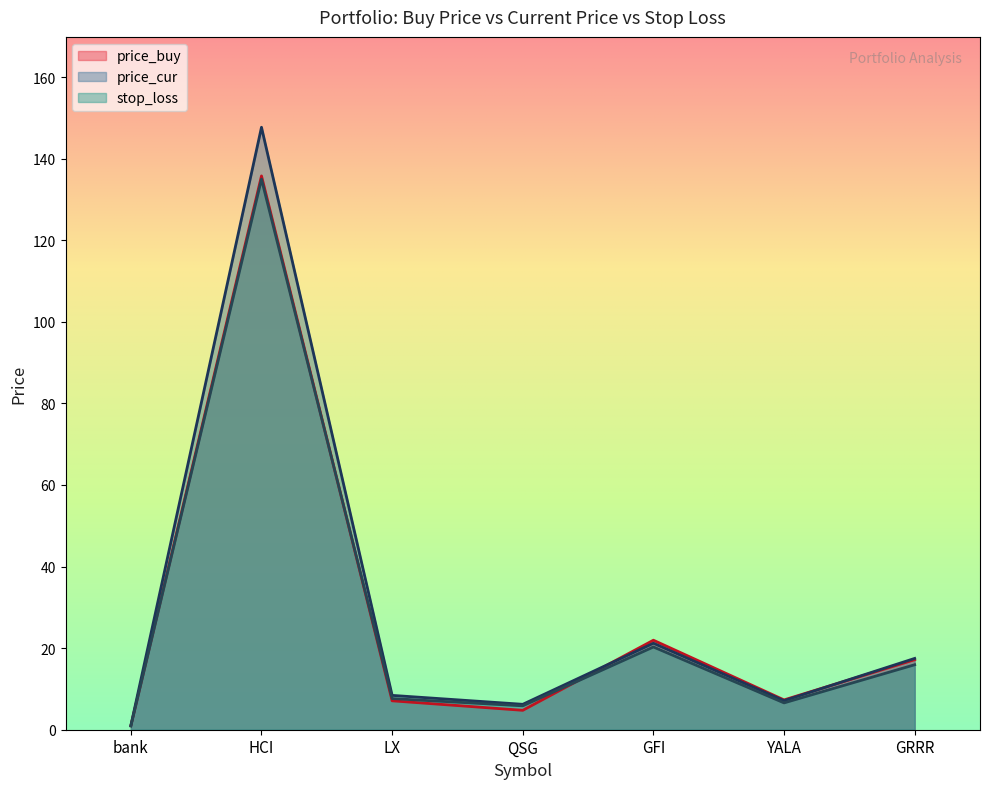

Reading left to right, extract all data points from this chart.

price_buy: bank=1.0	HCI=135.8	LX=7.1	QSG=4.8	GFI=21.9	YALA=7.3	GRRR=17.2
price_cur: bank=1.0	HCI=147.7	LX=8.4	QSG=6.2	GFI=21.2	YALA=7.1	GRRR=17.5
stop_loss: bank=0.9	HCI=135.0	LX=7.6	QSG=5.9	GFI=20.3	YALA=6.6	GRRR=15.9